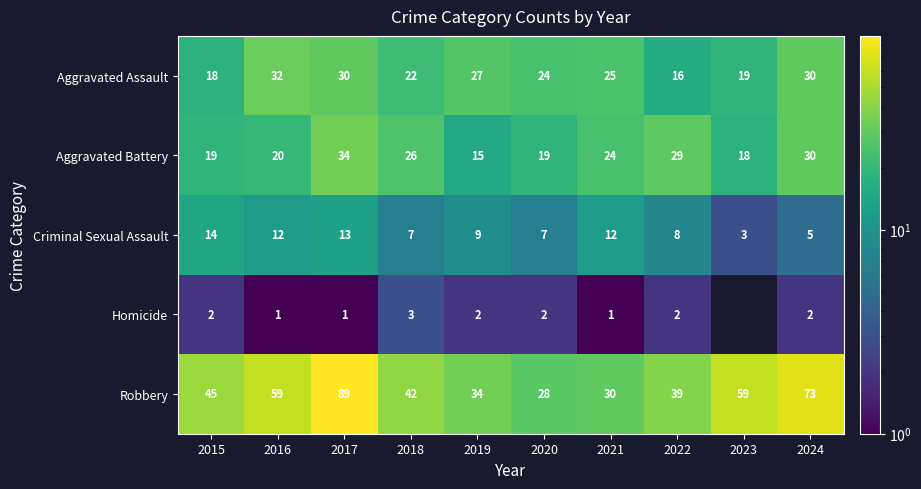

At which category does the chart reach its peak across all series?

2017